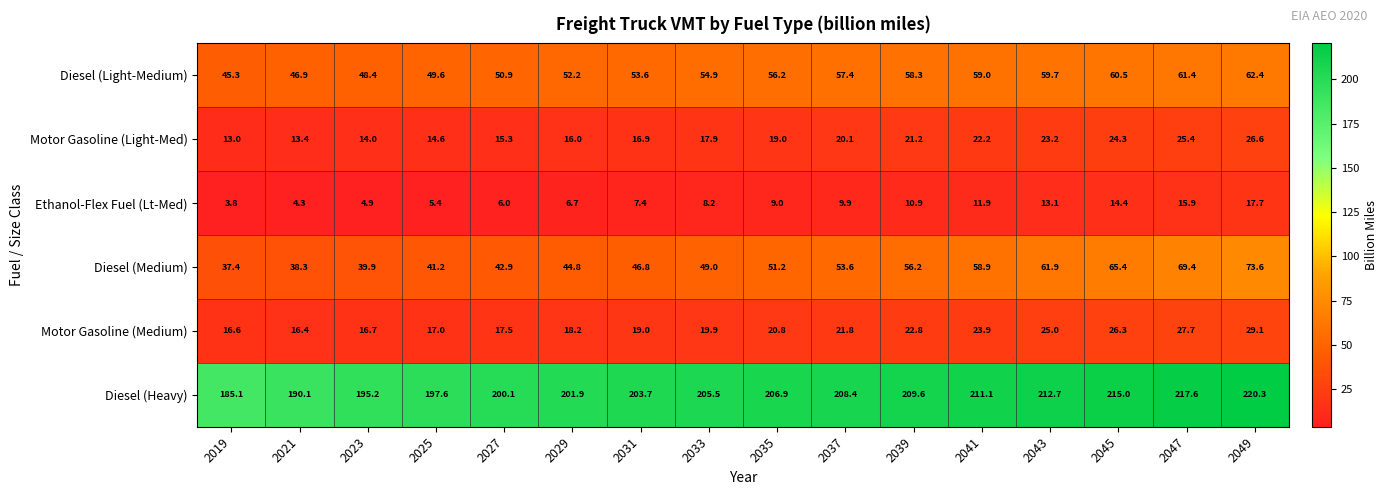

How many series are shown in this chart?

6